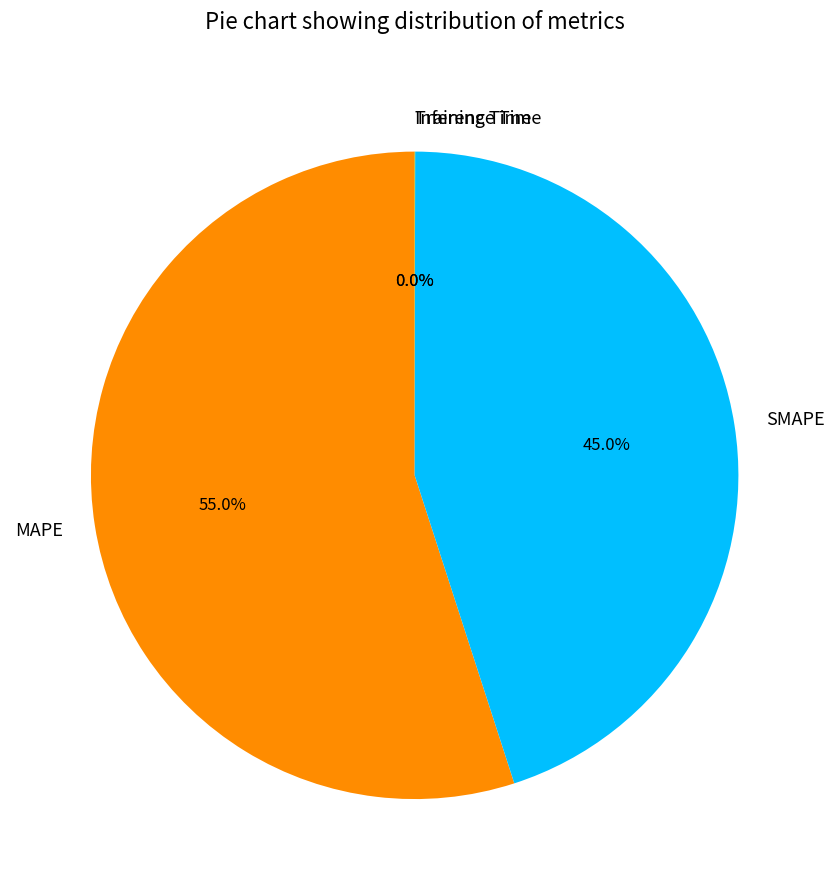

Is there any slice that represents more than half of the pie?

Yes